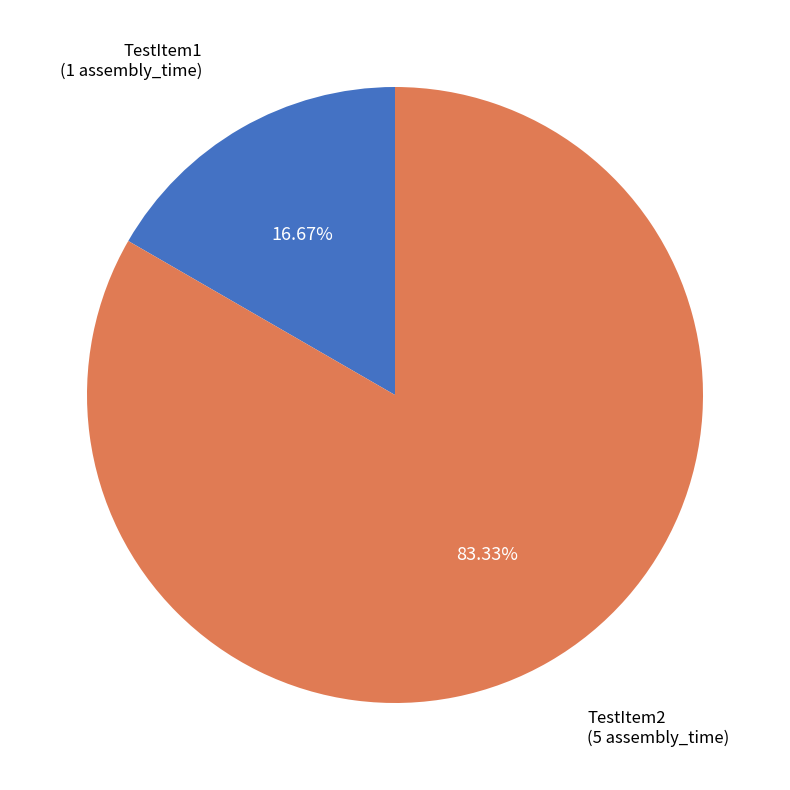

Which slice is the smallest?

TestItem1